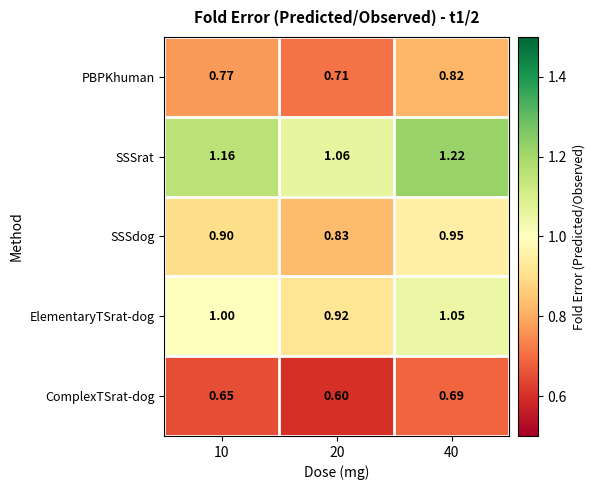

Rank the series by their average value, from highest to lowest.

SSSrat, ElementaryTSrat-dog, SSSdog, PBPKhuman, ComplexTSrat-dog